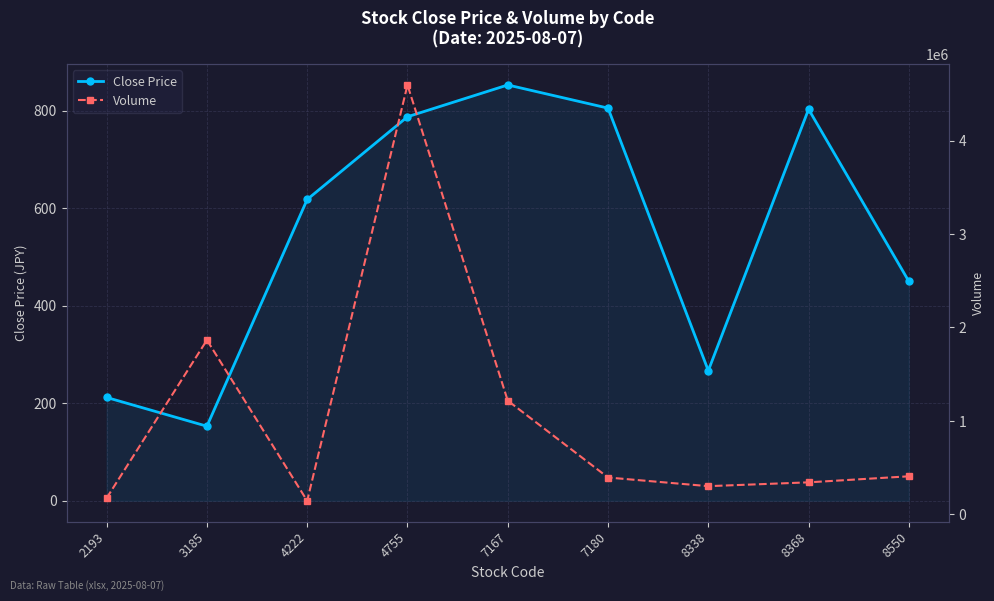

True or false: Close Price has a value of 805.3 at 7180.

True